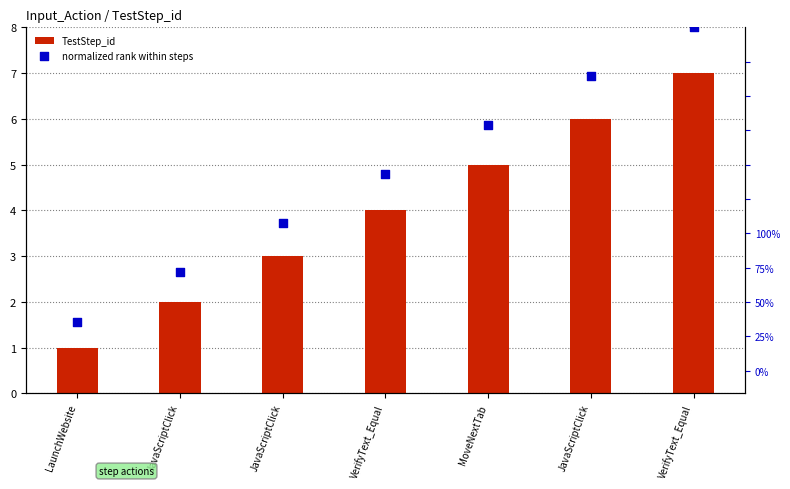

Is the value of normalized rank within steps at JavaScriptClick greater than the value of TestStep_id at JavaScriptClick?

Yes